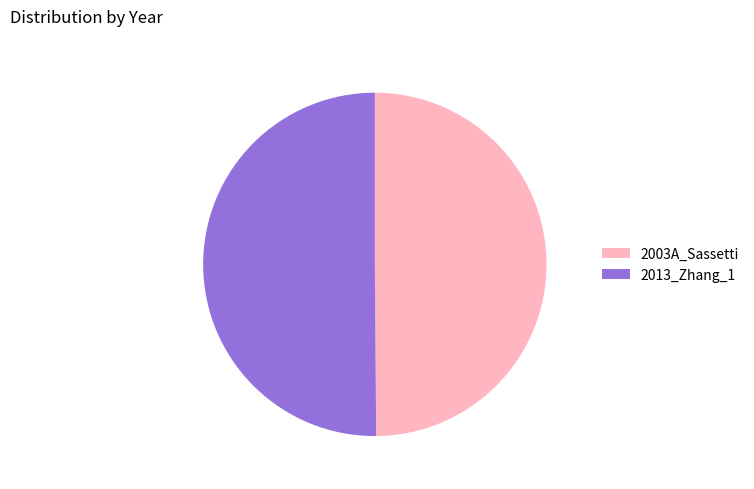

Combined, do 2013_Zhang_1 and 2003A_Sassetti account for over 50%?

Yes